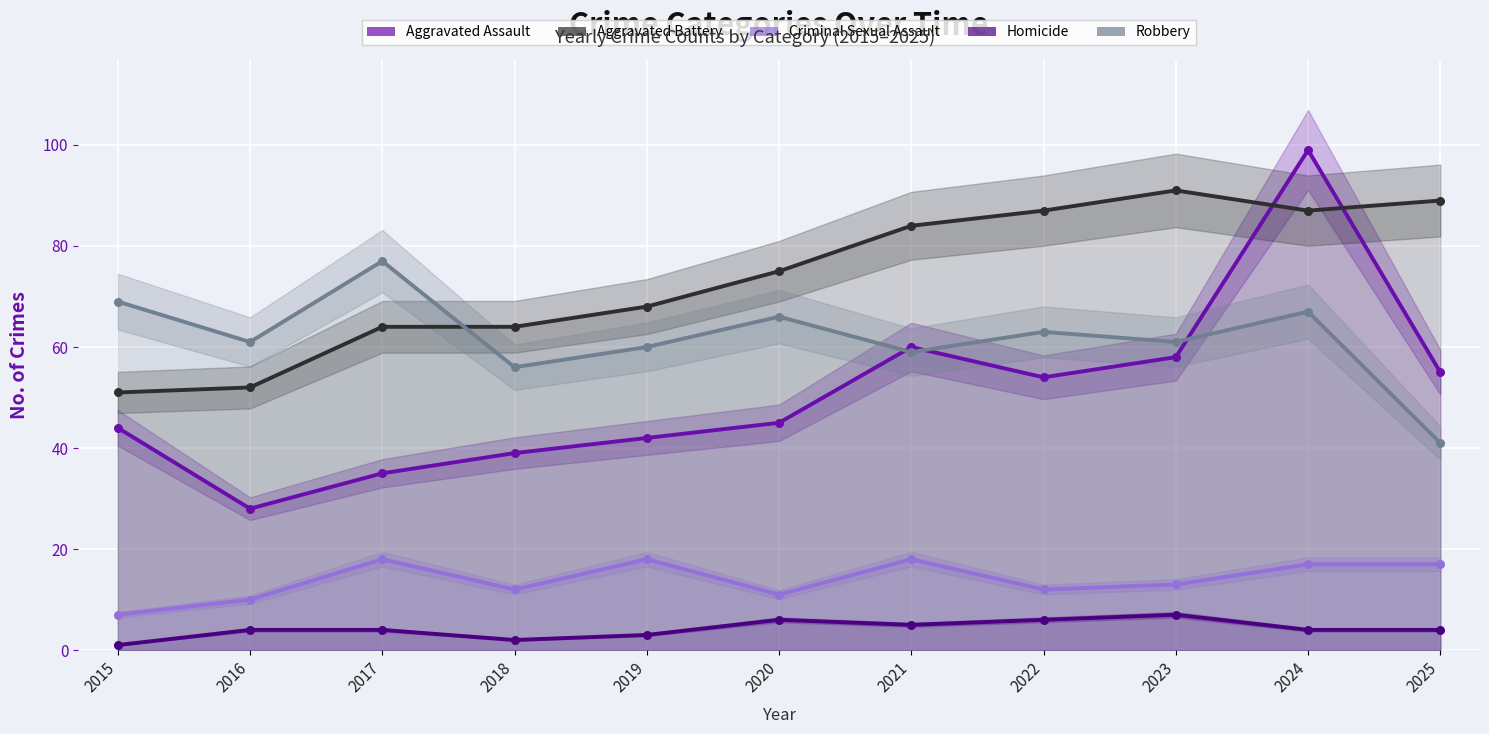

Which series has the largest total across all categories?

Aggravated Battery